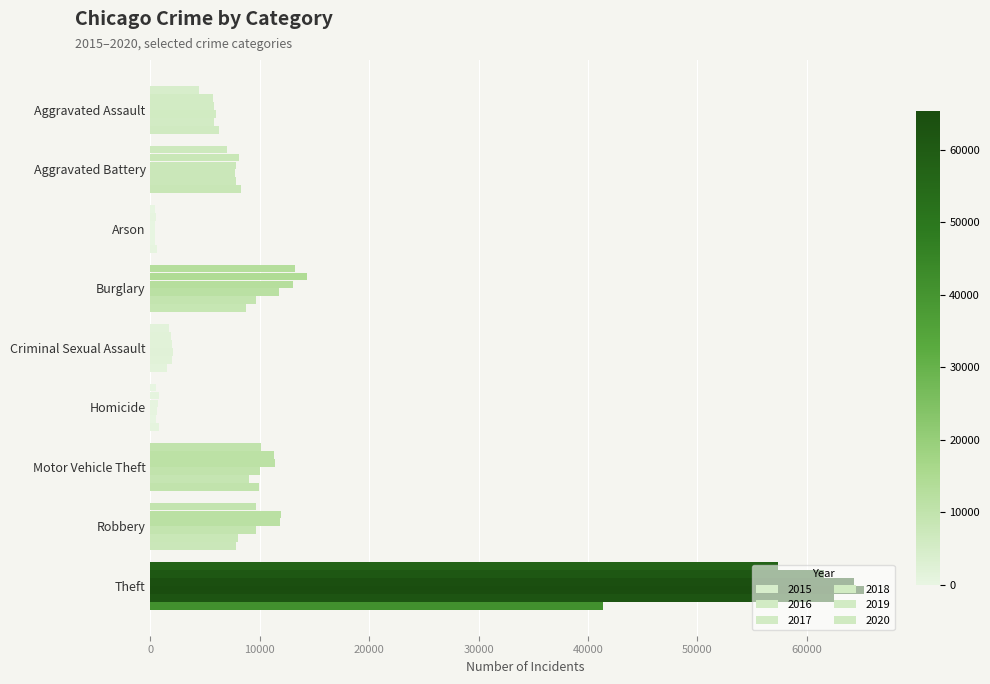

Which category has the lowest value in the 2017 series?

Arson